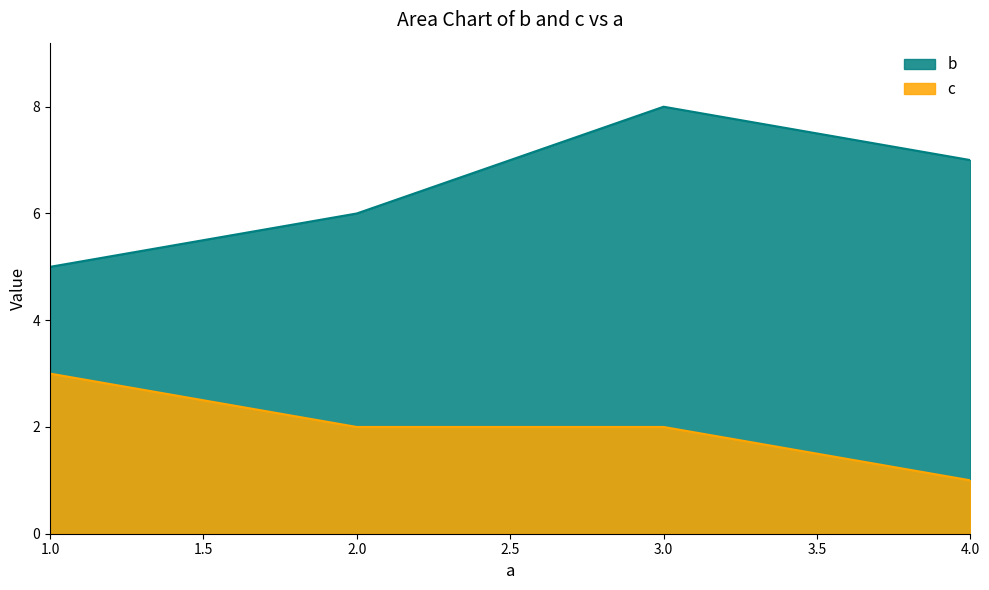

At which label does c first exceed 2?

1.0